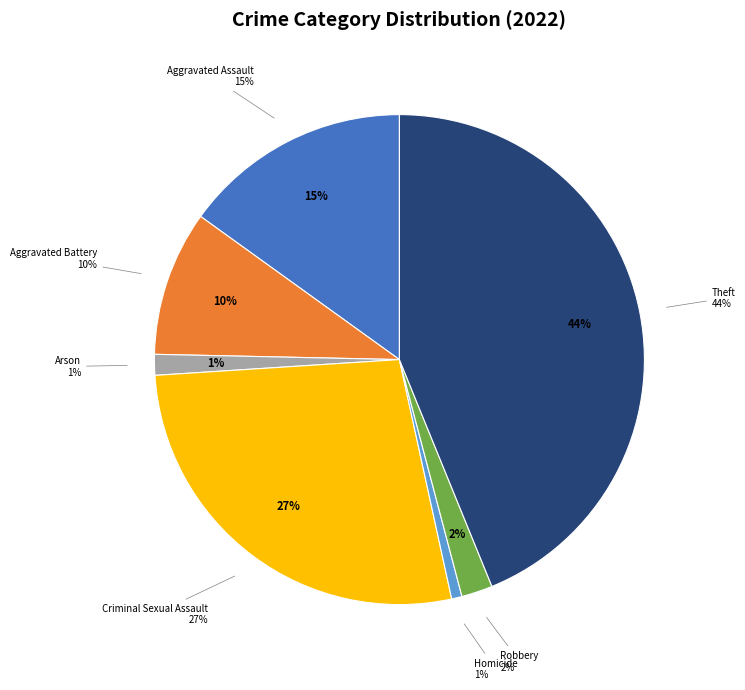

Is Robbery the majority of the pie?

No